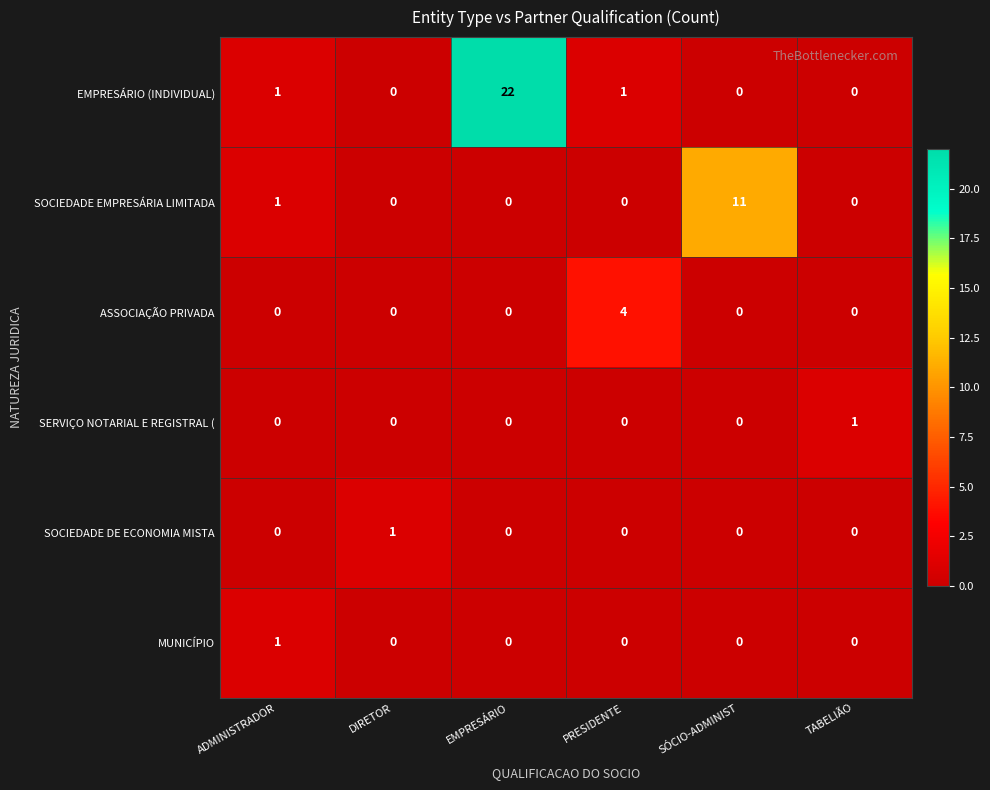

How many SERVIÇO NOTARIAL E REGISTRAL ( values are between 0 and 1?

6